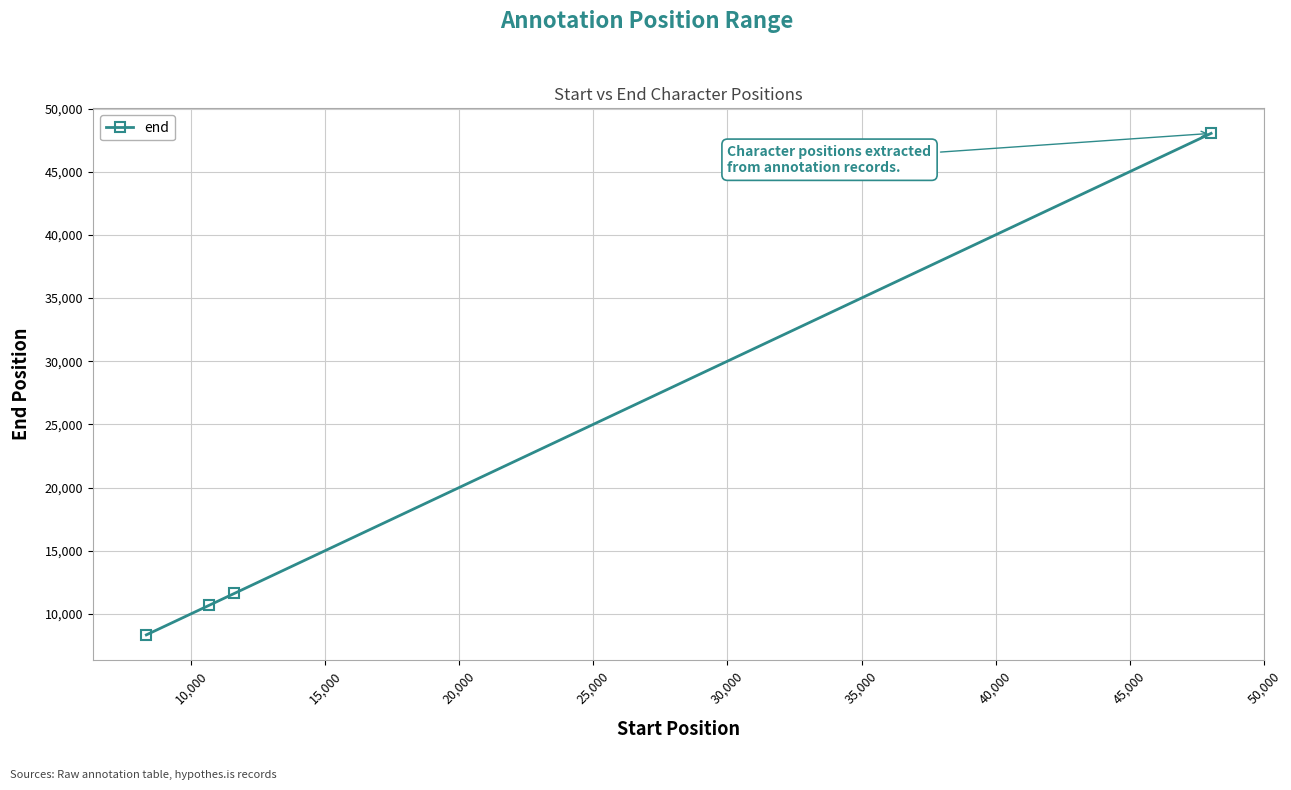

What is the value of the 3rd point from the left?

11611